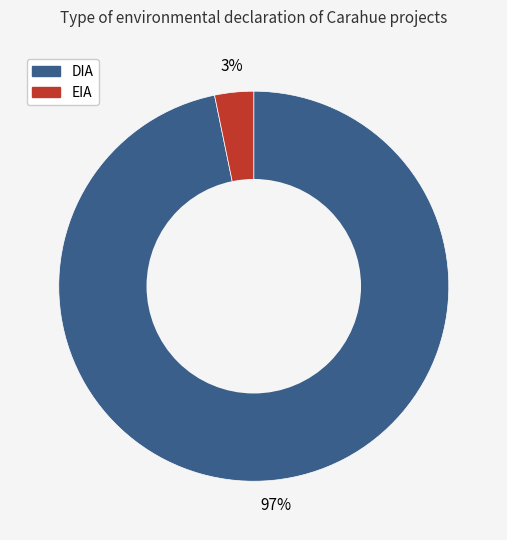

How many slices are in this pie chart?

2